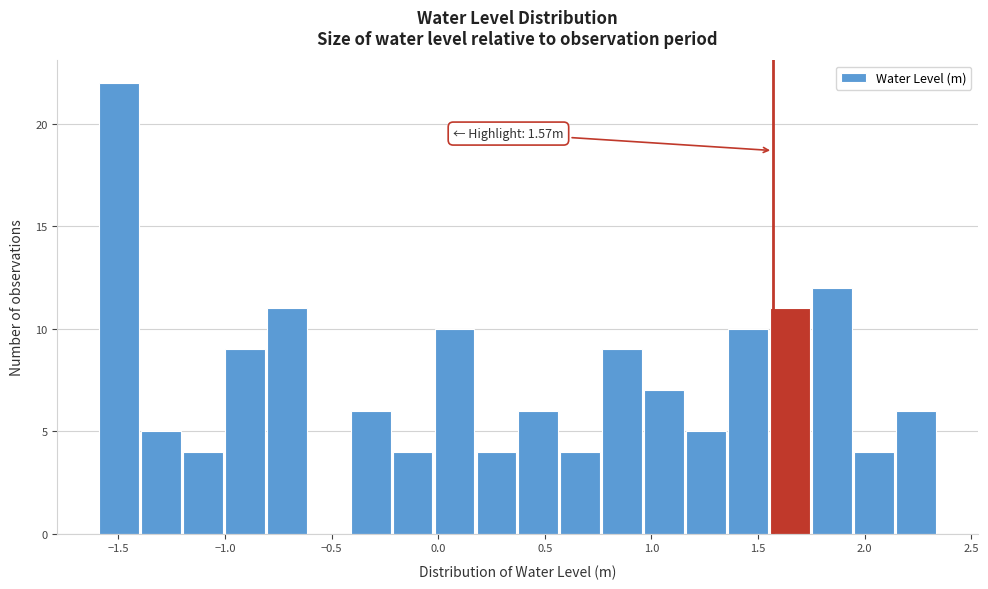

Read against the x-axis, roughly where is the centre of the tallest bar?

-1.50